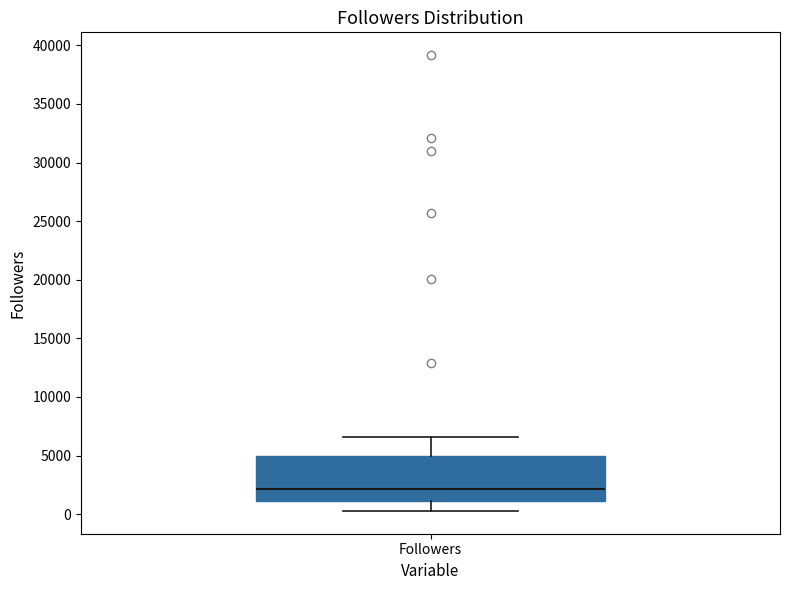

Read this box plot against the y-axis: the position of the median line, the range covered by the box, and the ends of both whiskers. The values are not printed on the chart, so give them approximately, as read against the axis.

median 2000, box 1000 to 5000, whiskers 500 to 6500